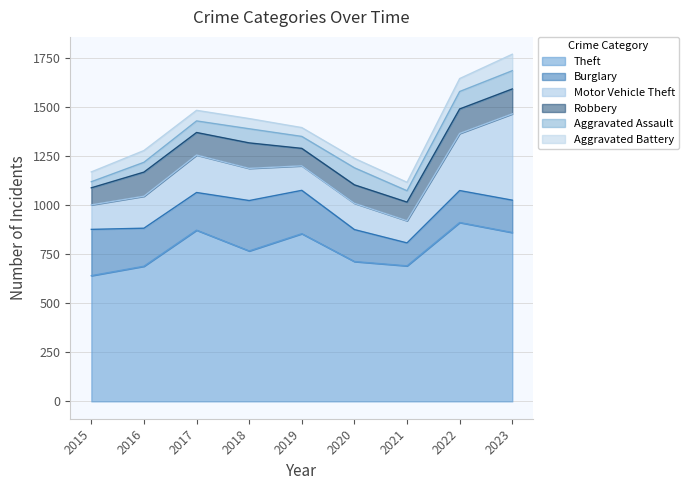

At which label is Motor Vehicle Theft closest to 276?

2022